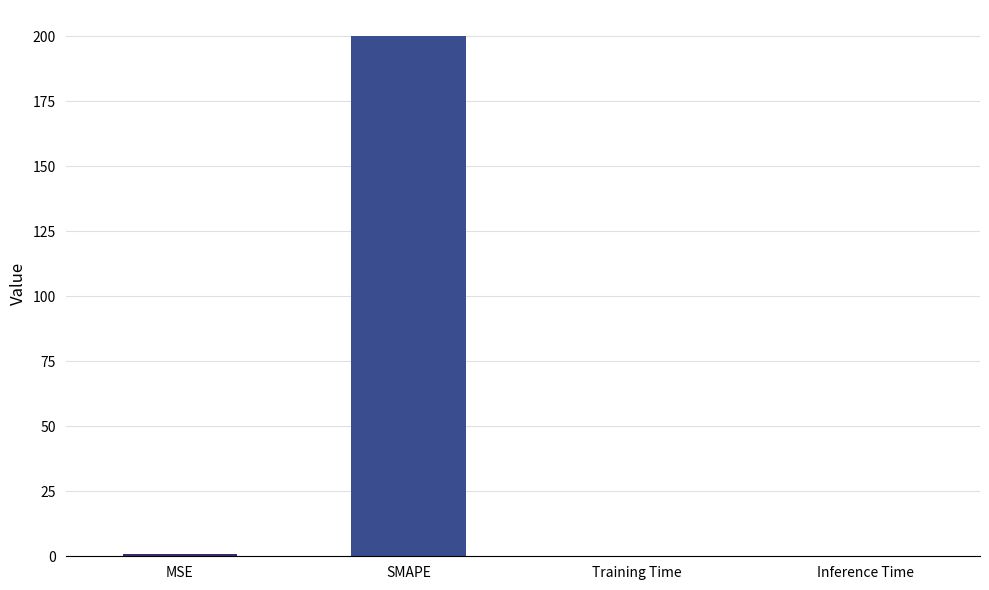

The chart shows a value of 200.0 at SMAPE. True or false?

True